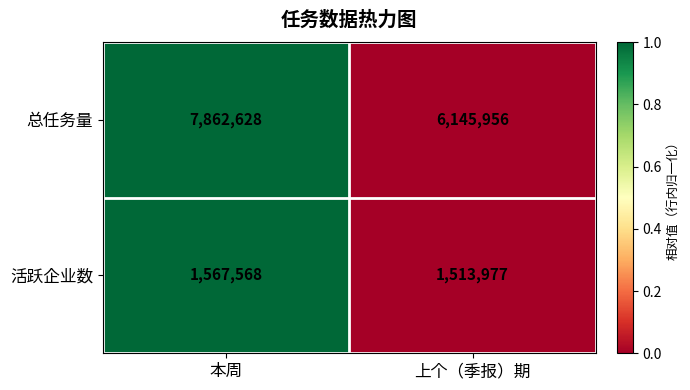

What is the maximum value shown in the chart?

7862628